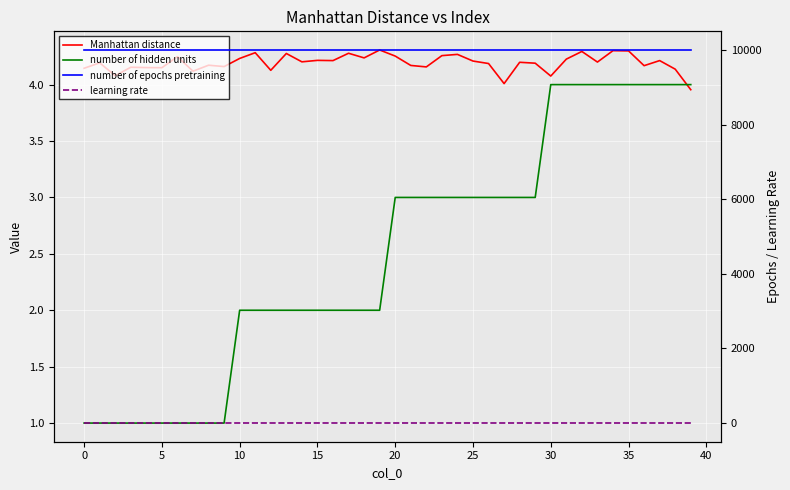

At which category is the sum across all series the highest?

34